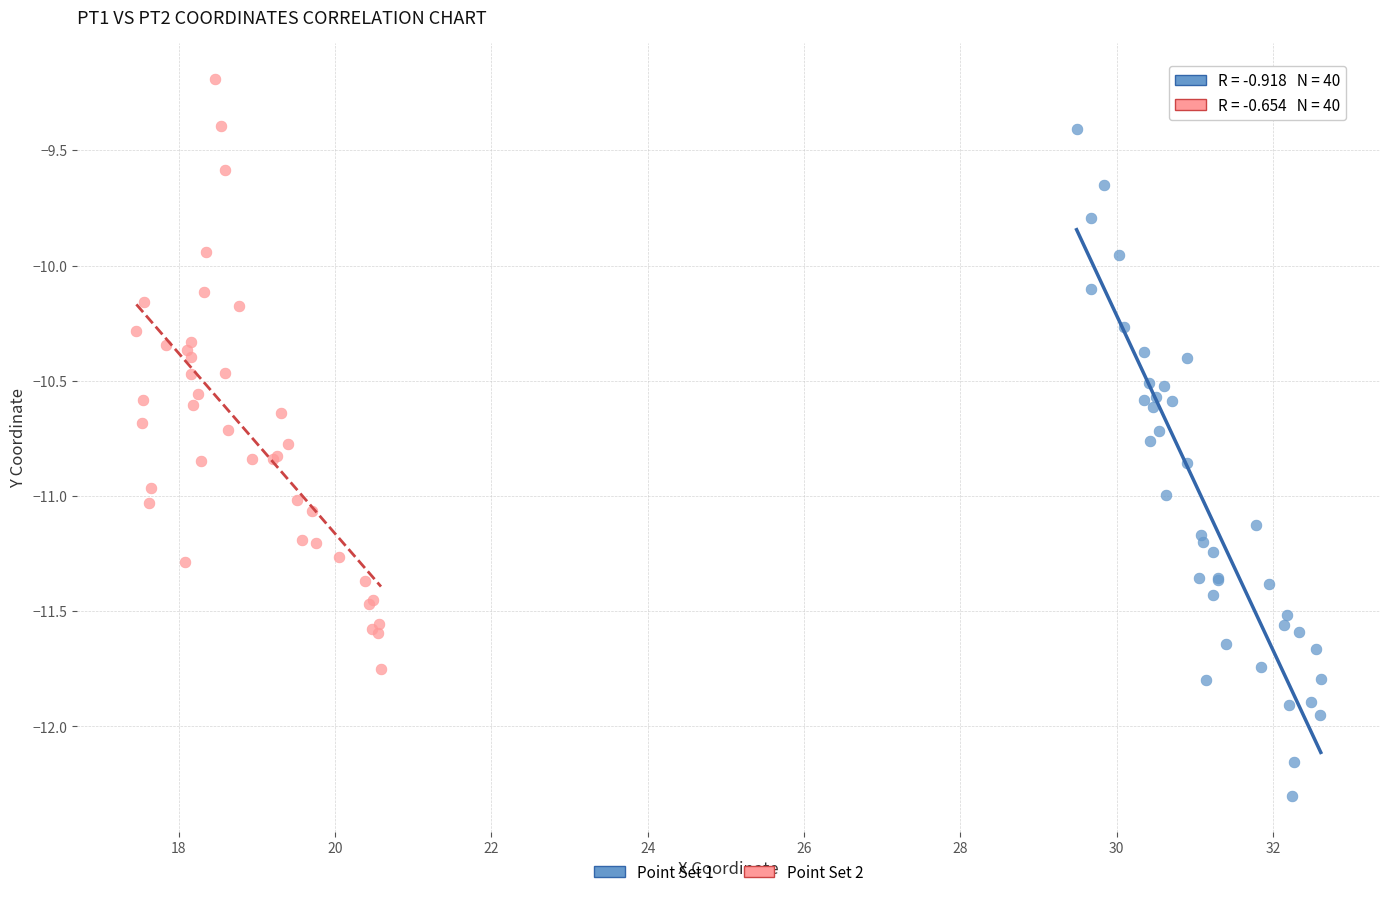

What are all the series names shown in the legend?

Point Set 1, Point Set 2